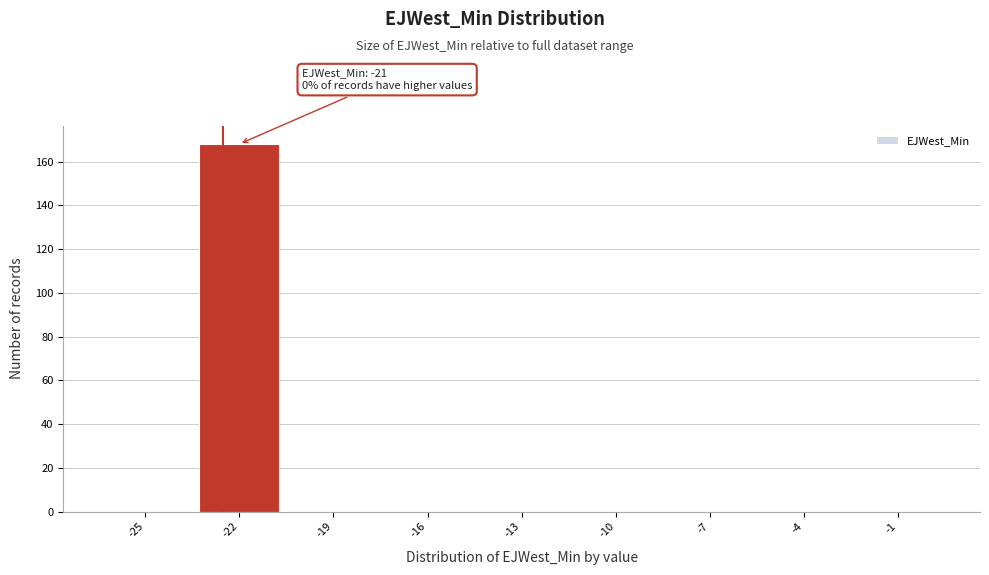

Reading left to right, list all the values displayed in this chart.

-25=0	-22=168	-19=0	-16=0	-13=0	-10=0	-7=0	-4=0	-1=0